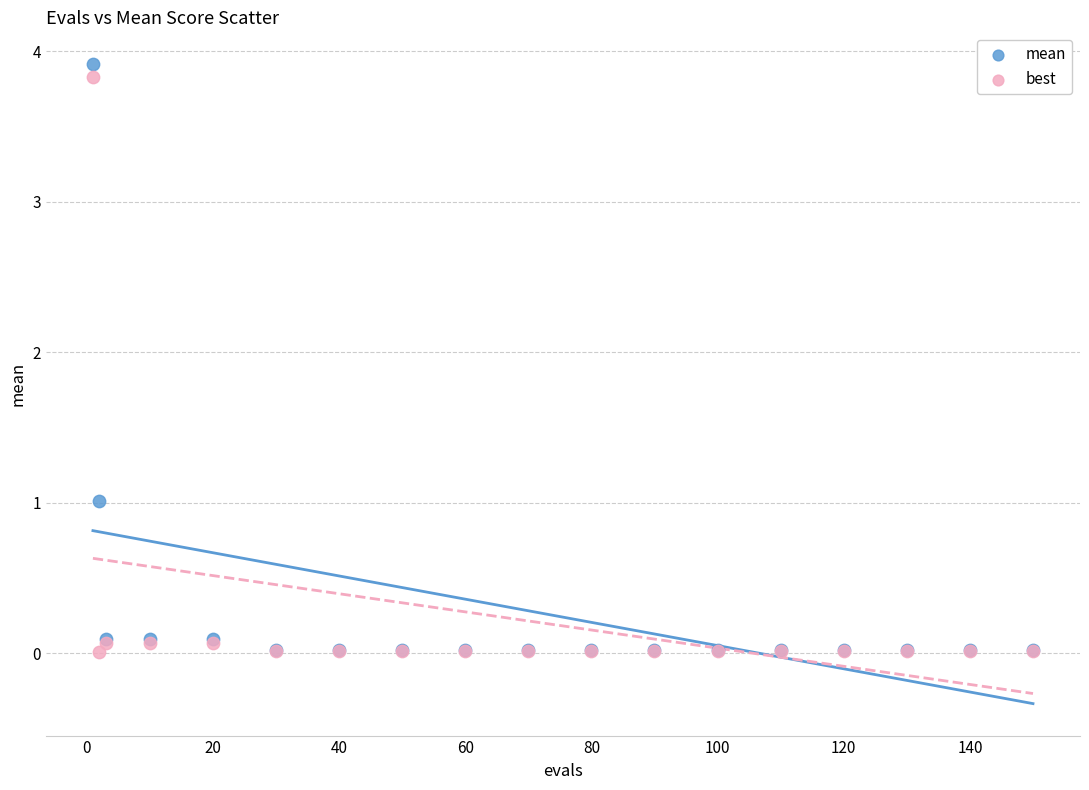

What are all the series names shown in the legend?

mean, best